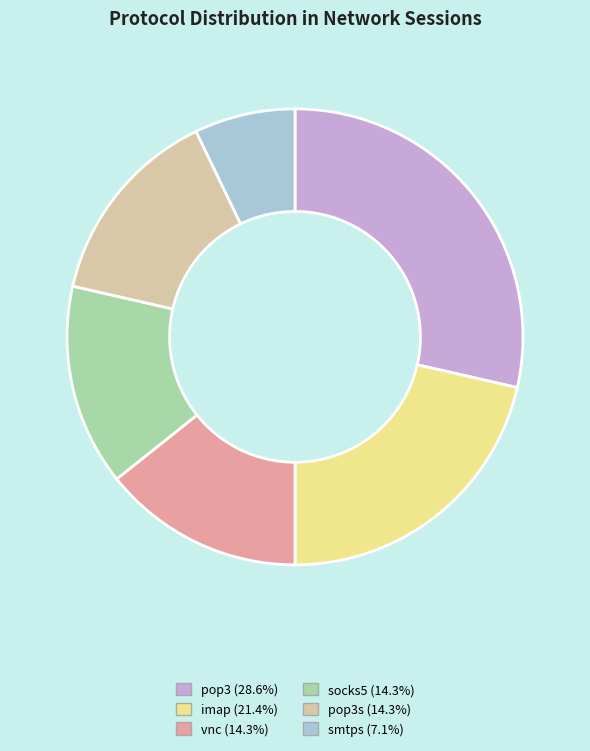

Is there any slice that represents more than half of the pie?

No